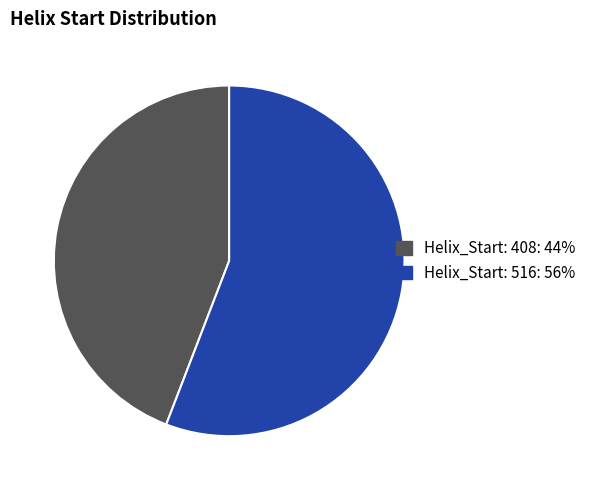

What is the ratio of the value at Helix_Start: 516 to the value at Helix_Start: 408?

1.3